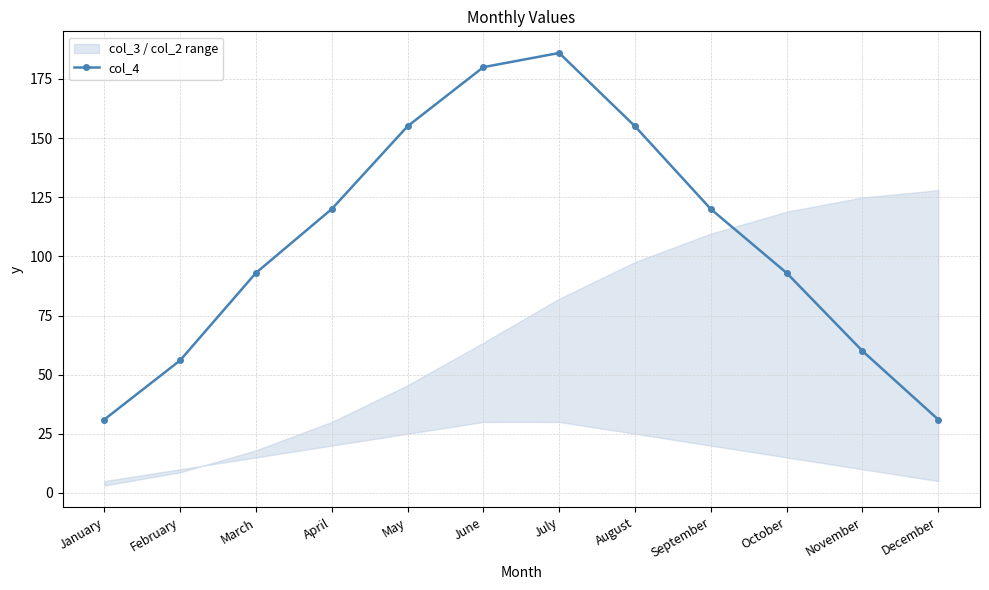

What is the change in value from March to July?

+93